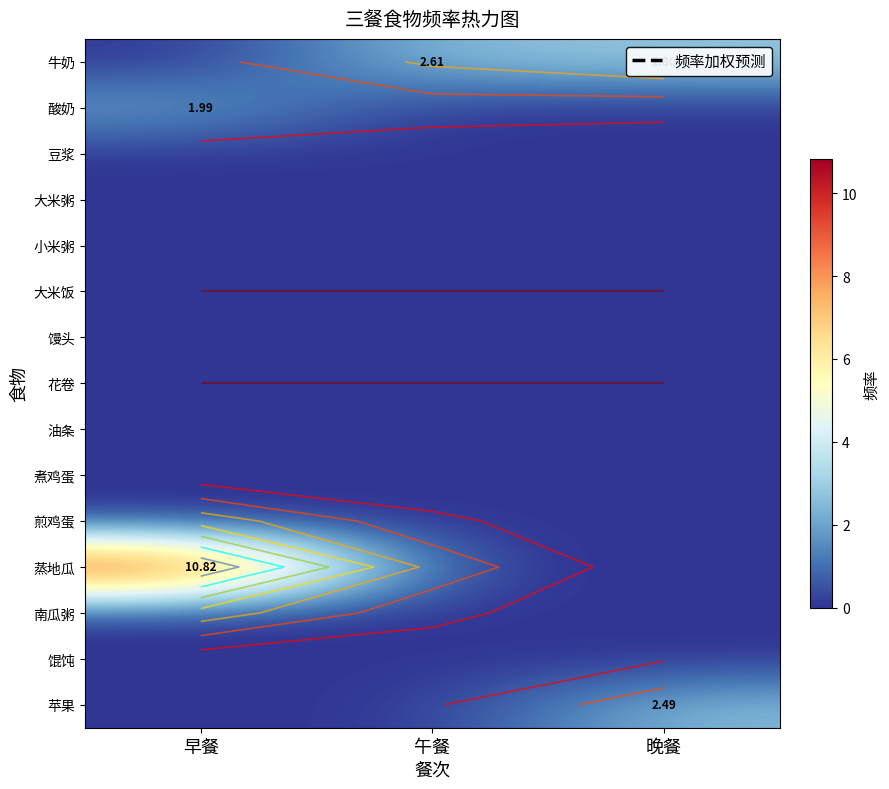

Which label corresponds to the largest value in the chart?

早餐